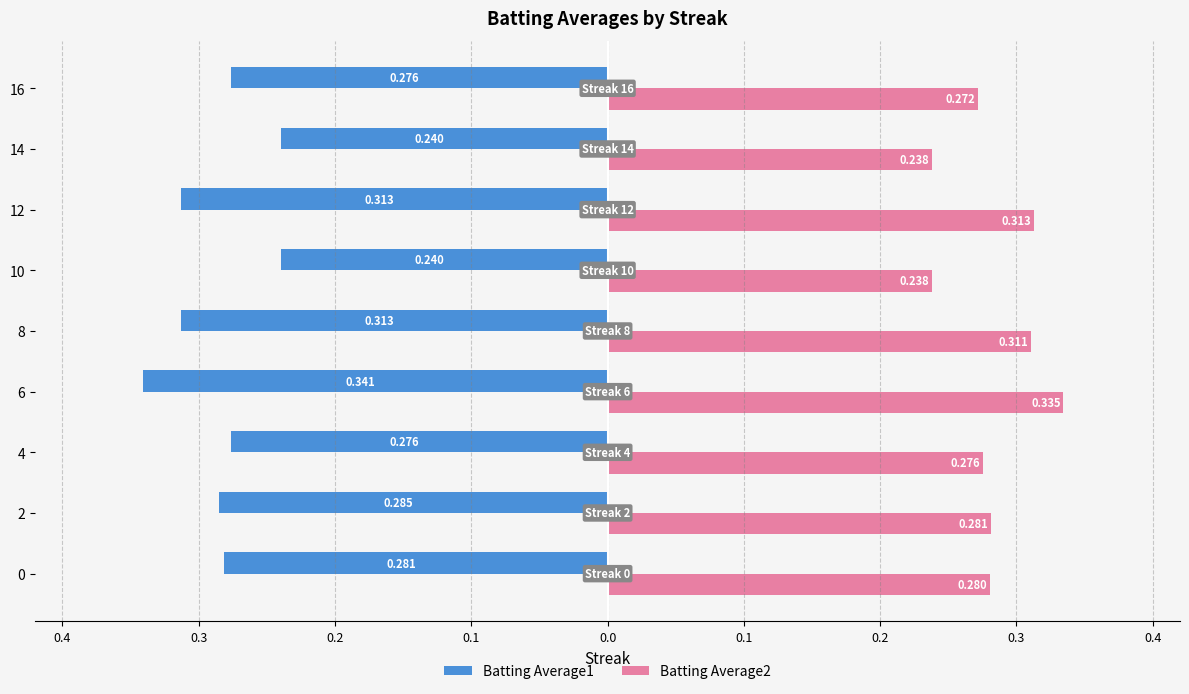

What are all the series names shown in the legend?

Batting Average1, Batting Average2